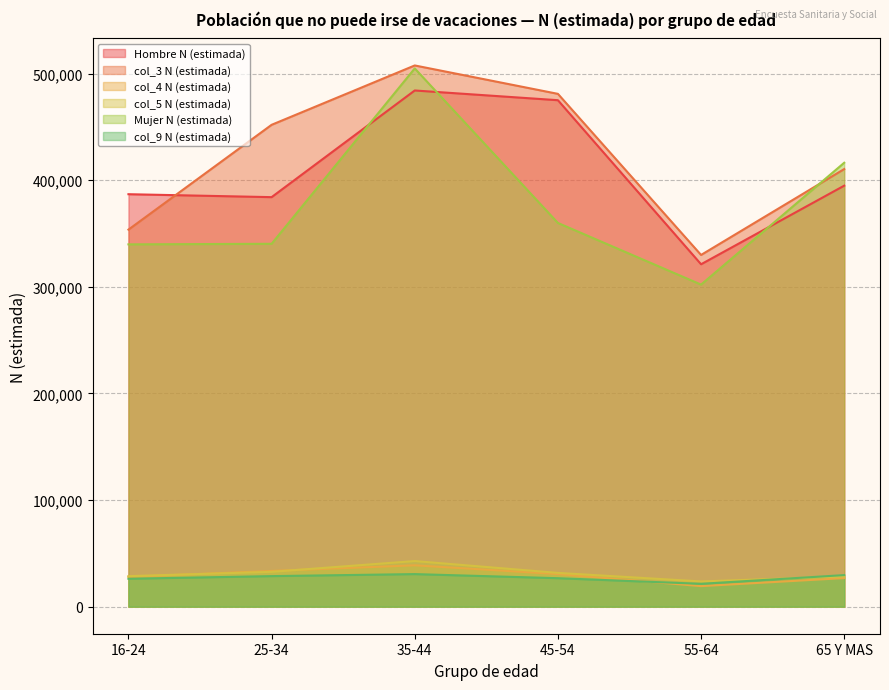

True or false: col_4 N (estimada) and col_3 N (estimada) cross at least once.

False